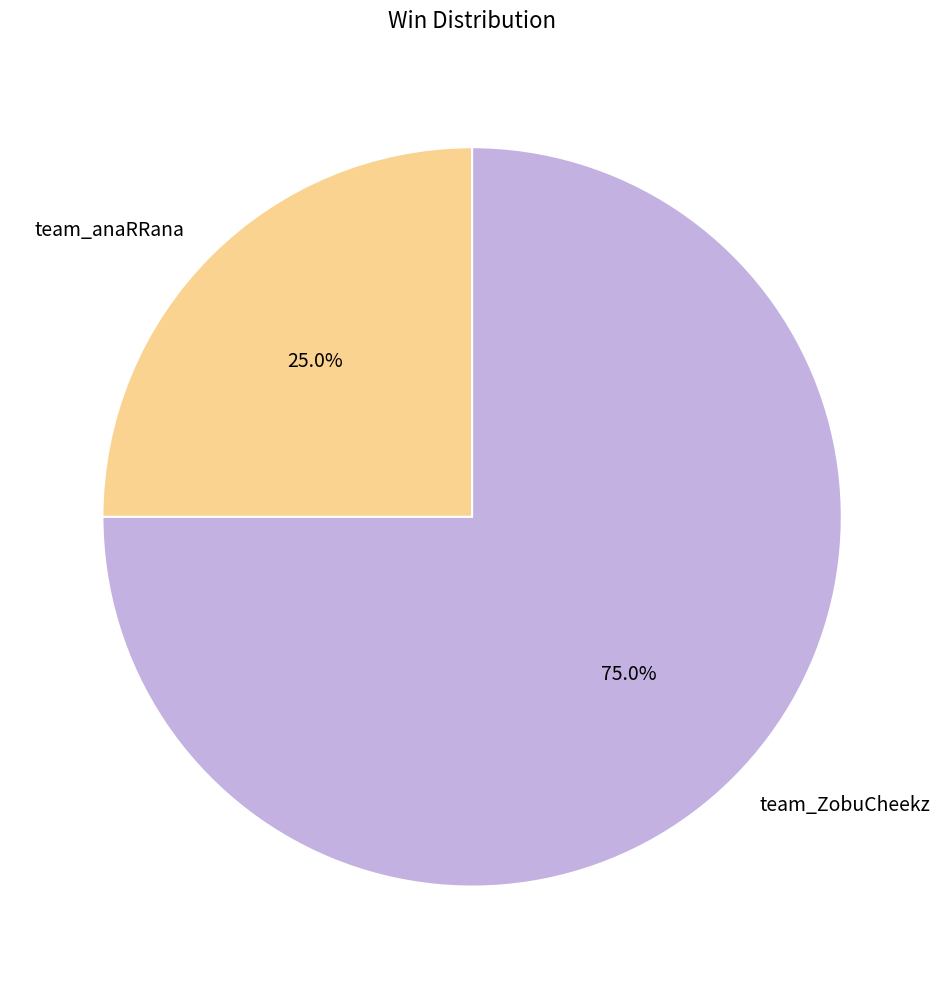

Count the number of slices in the pie.

2